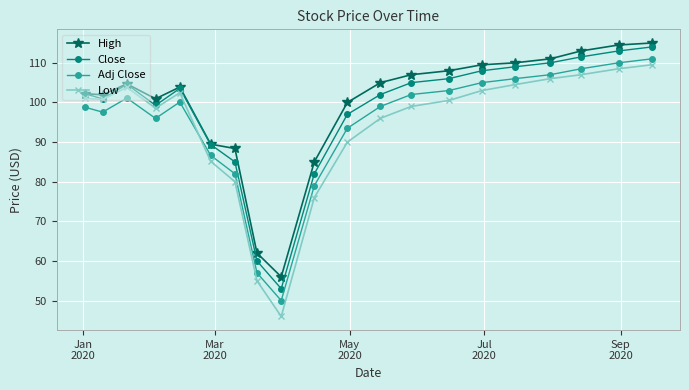

What is the difference between the second highest and second lowest values in the Low series?

53.5